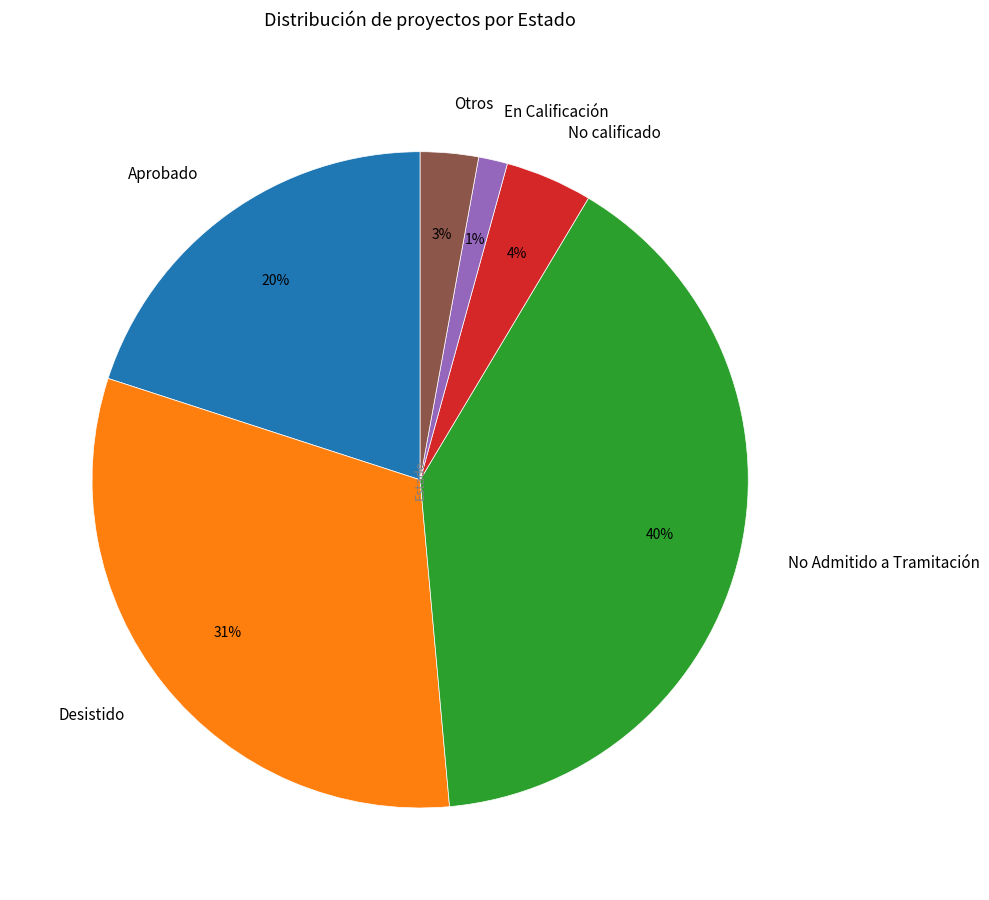

Do En Calificación and Aprobado together represent more than half of the pie?

No